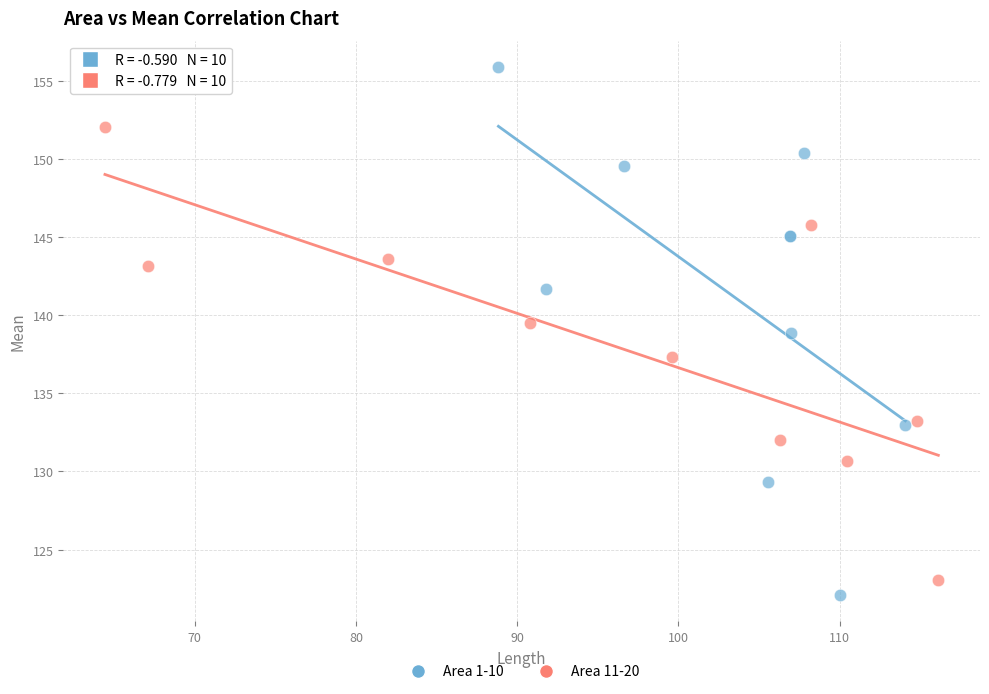

Which series reaches the maximum Y coordinate?

Area 1-10